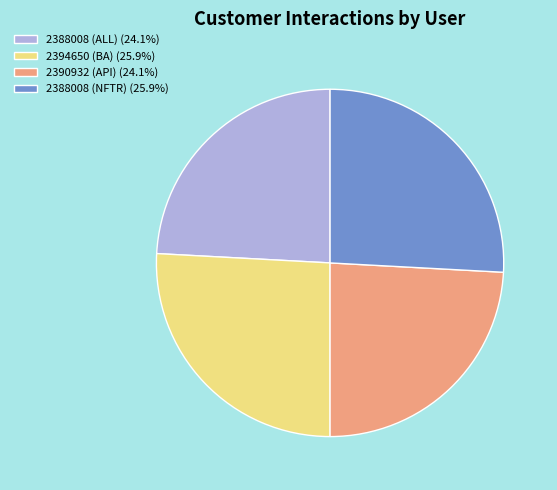

Is 2390932 (API) (24.1%) the majority of the pie?

No